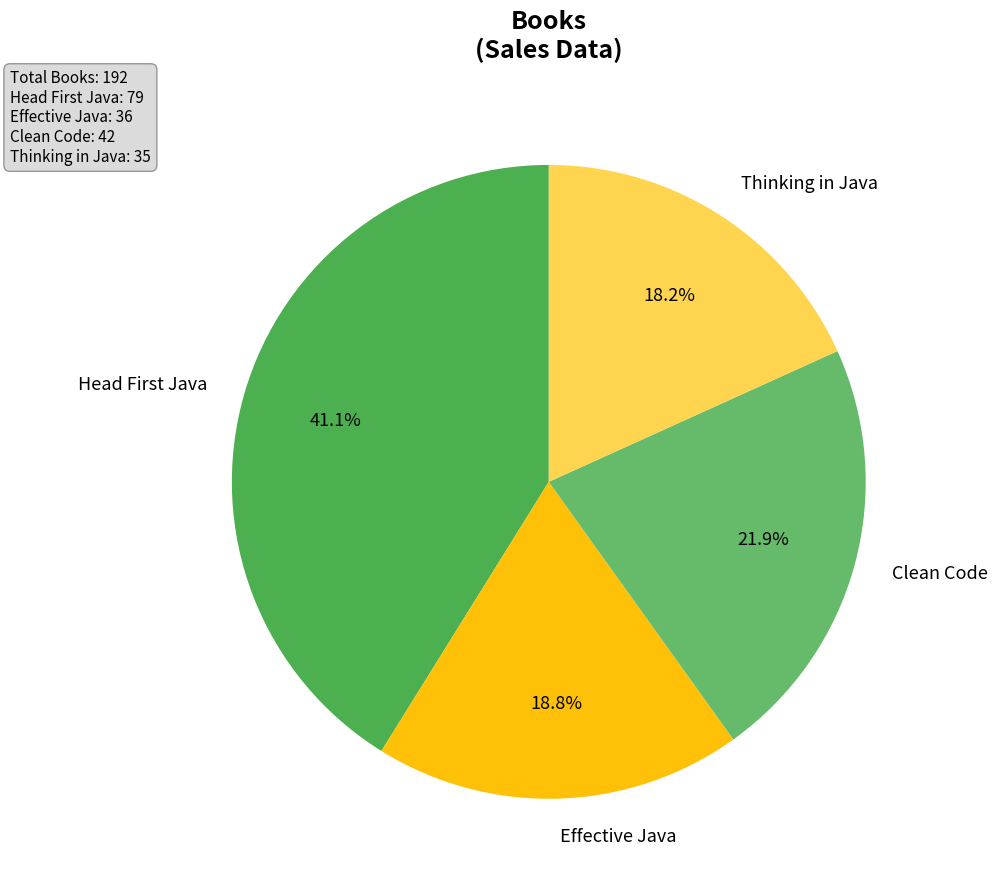

The Clean Code slice represents 8% of the pie. True or false?

False